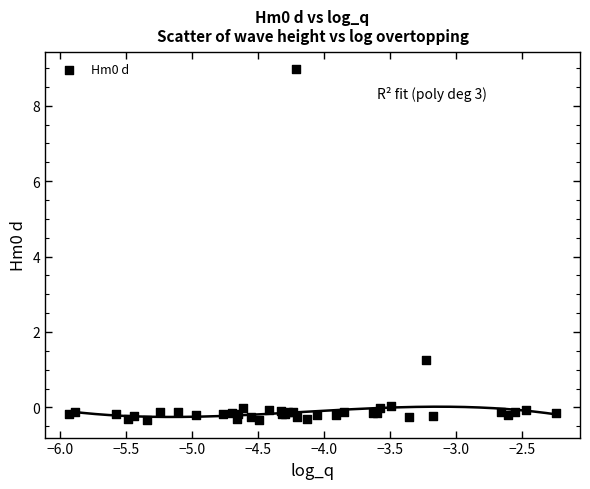

What Y value in the scatter plot is closest to 4?

1.2